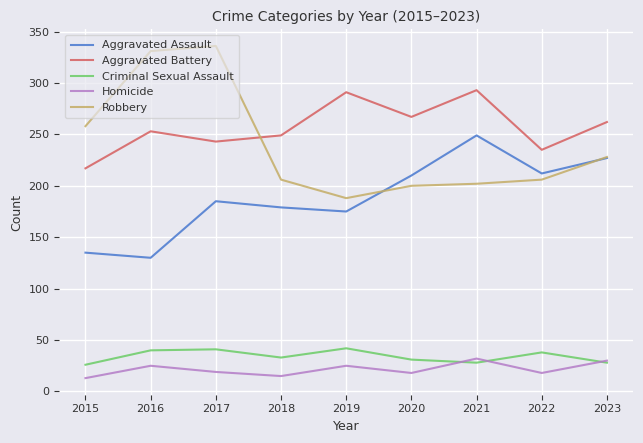

At which category does Aggravated Battery reach its first local valley?

2017